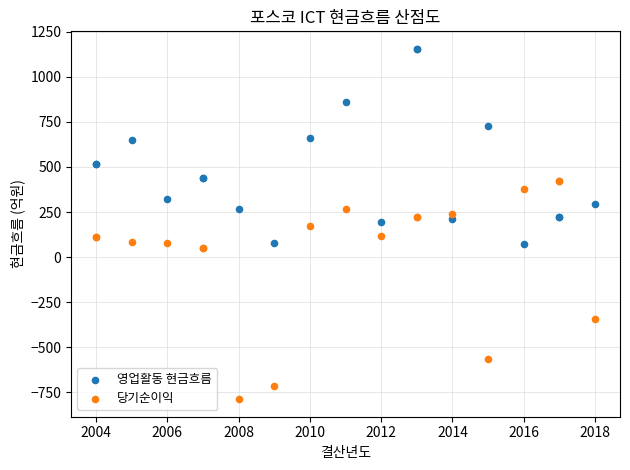

What are all the series names shown in the legend?

영업활동 현금흐름, 당기순이익